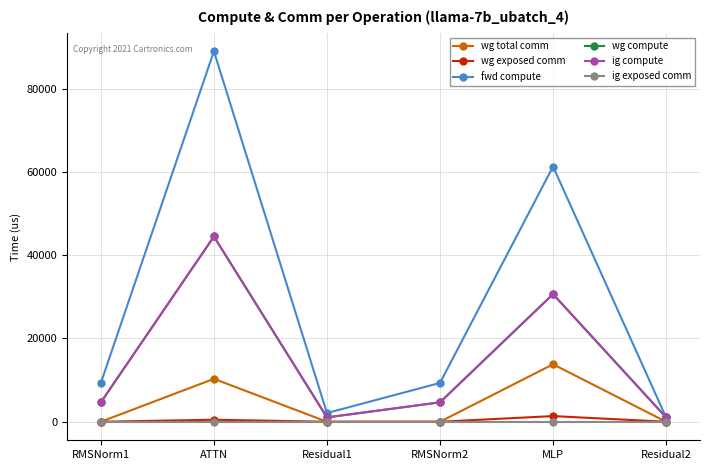

Is this an area chart (filled region under the line)?

No